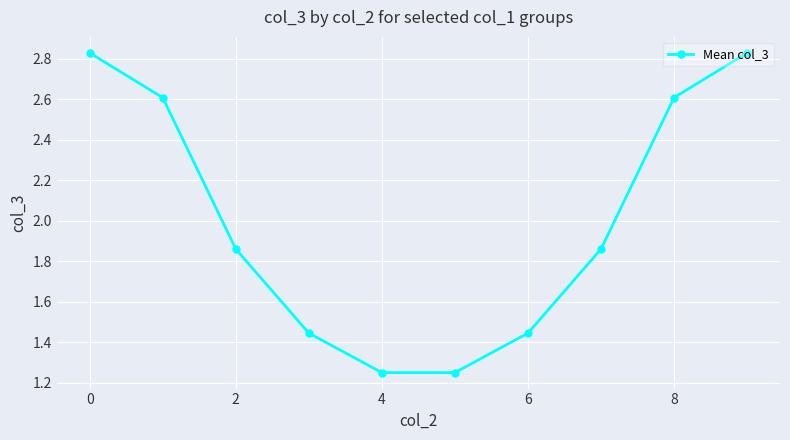

True or false: the data has more than 0 interior local peaks.

False